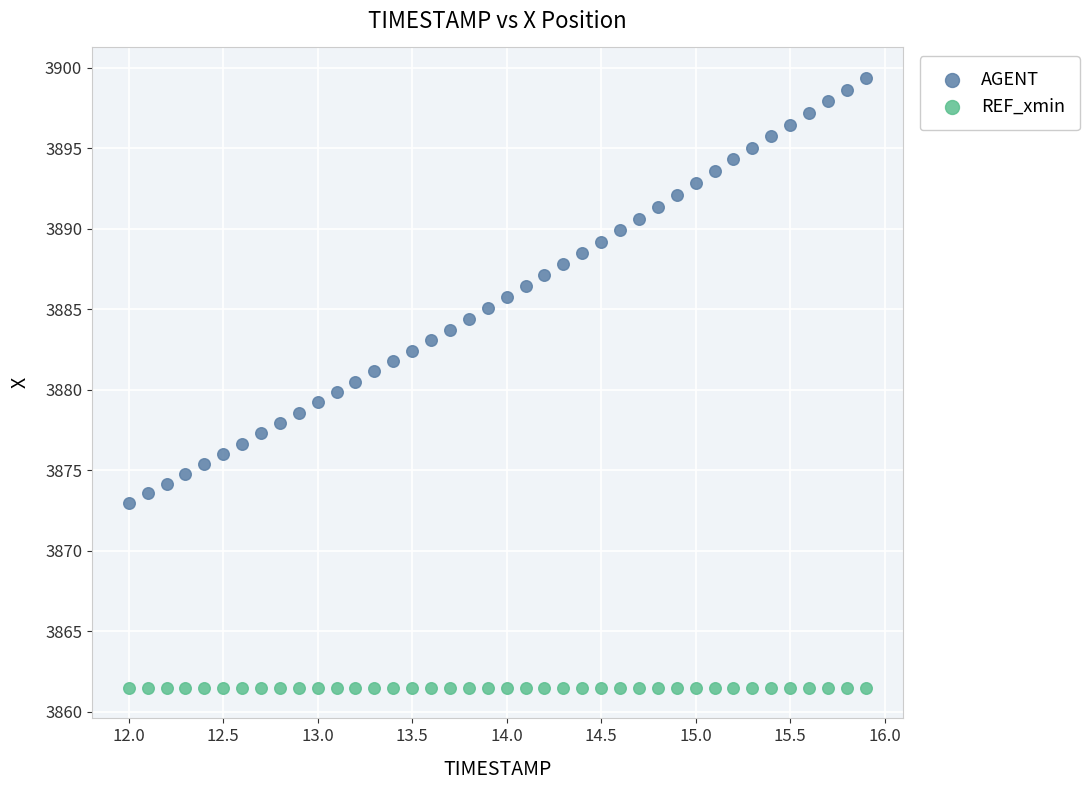

Which series reaches the maximum Y coordinate?

AGENT